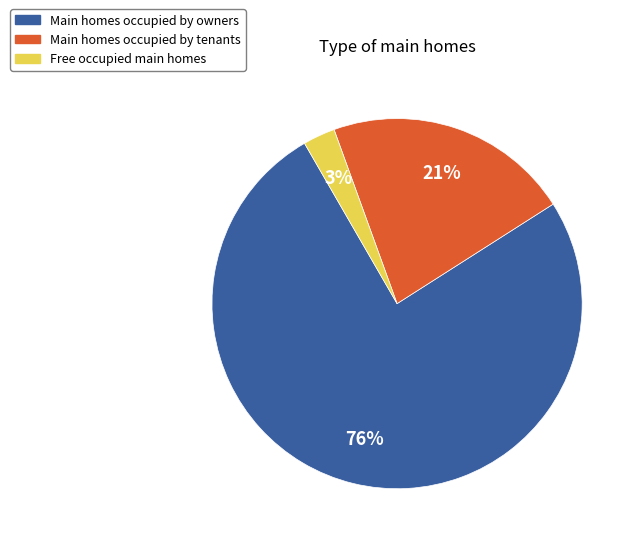

To the nearest percent, what is the difference between the largest and smallest slice percentages?

73%